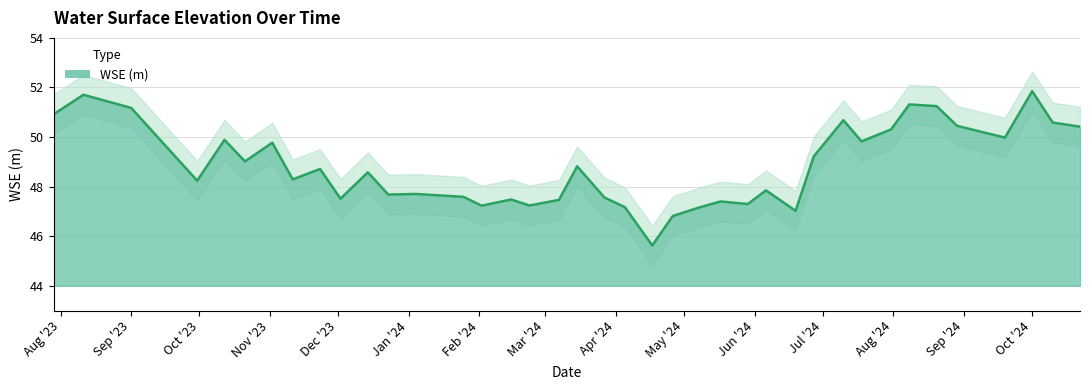

What is the value of the 5th point from the left?

49.9